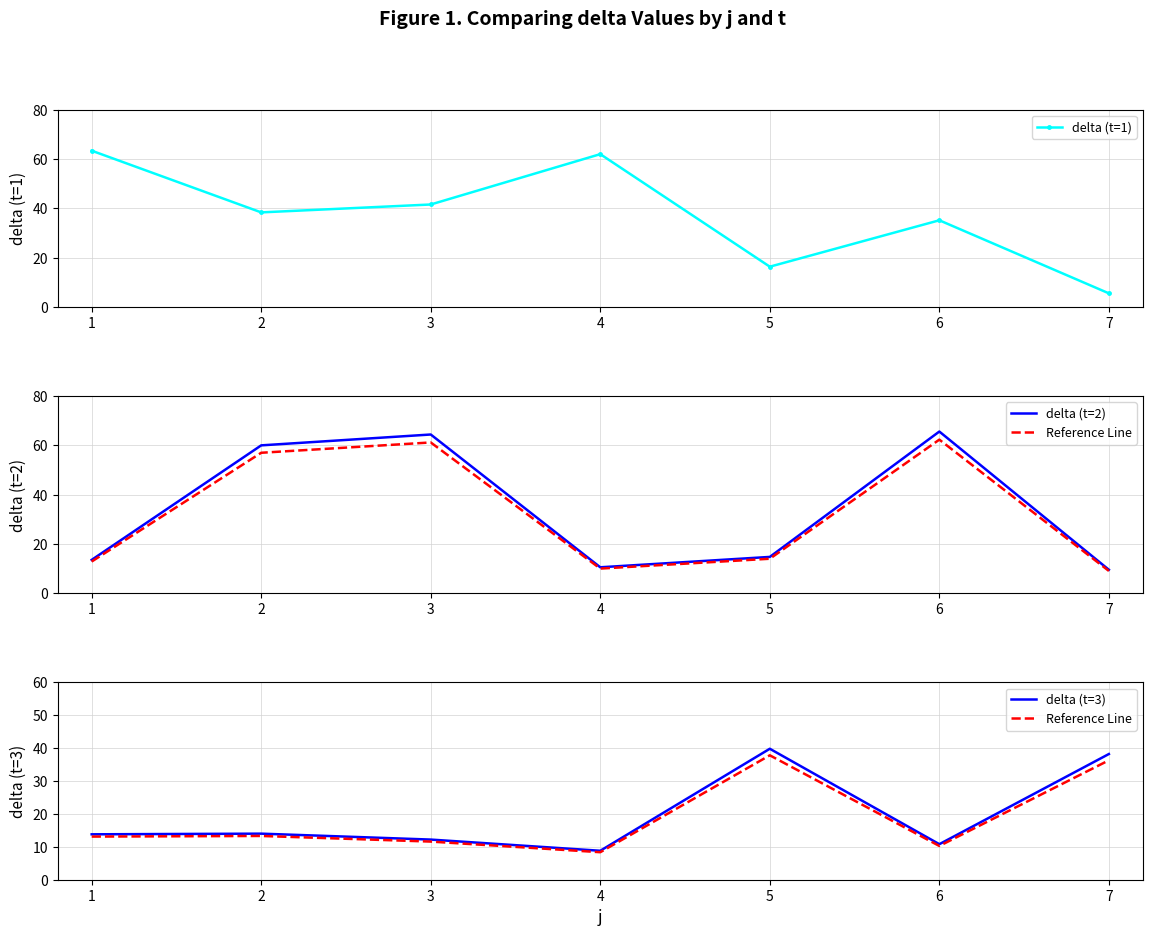

What is the value of the Reference Line point at the 1st from the left?

13.1